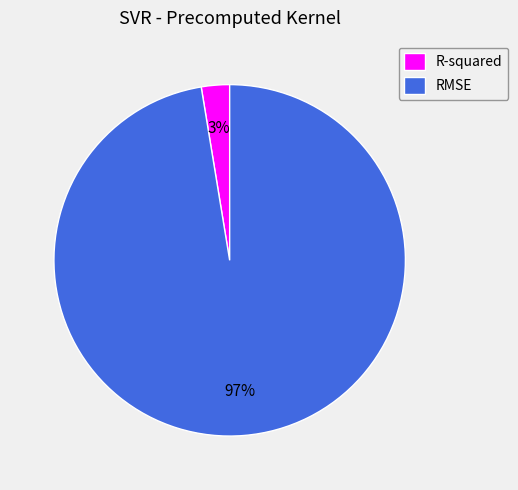

Count the number of slices in the pie.

2